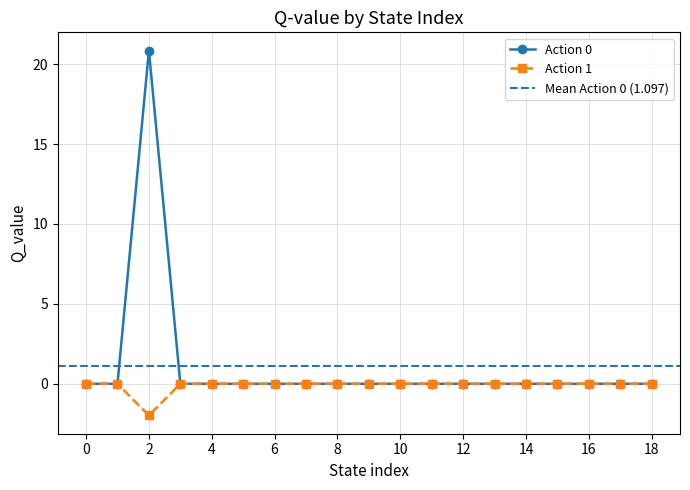

How many categories are shown in the chart?

19